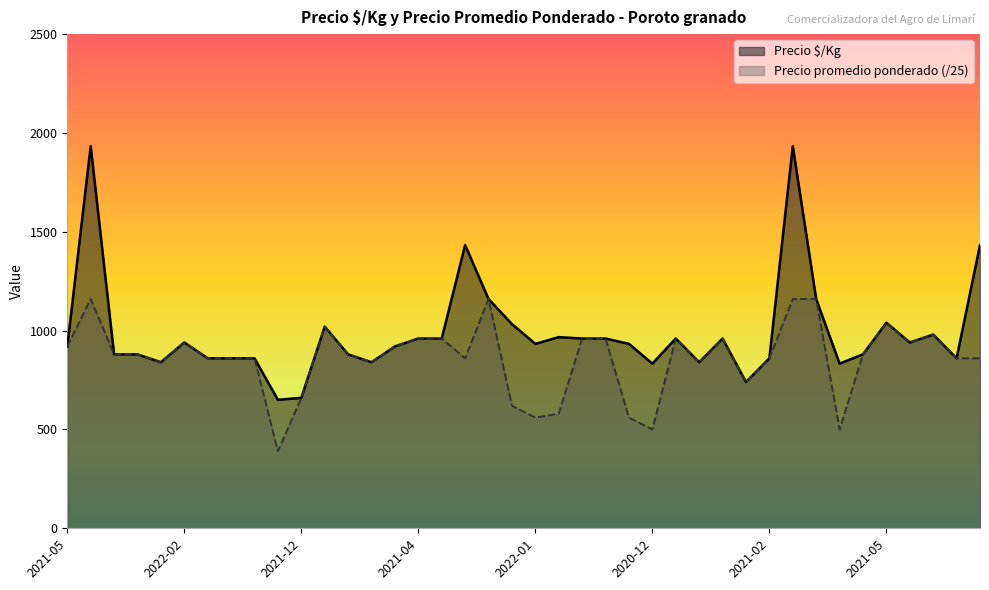

What is the lowest value of the Precio promedio ponderado series?

390